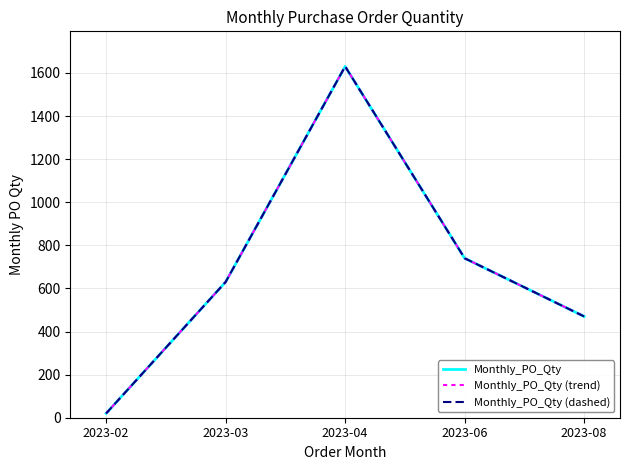

Is this an area chart (filled region under the line)?

No